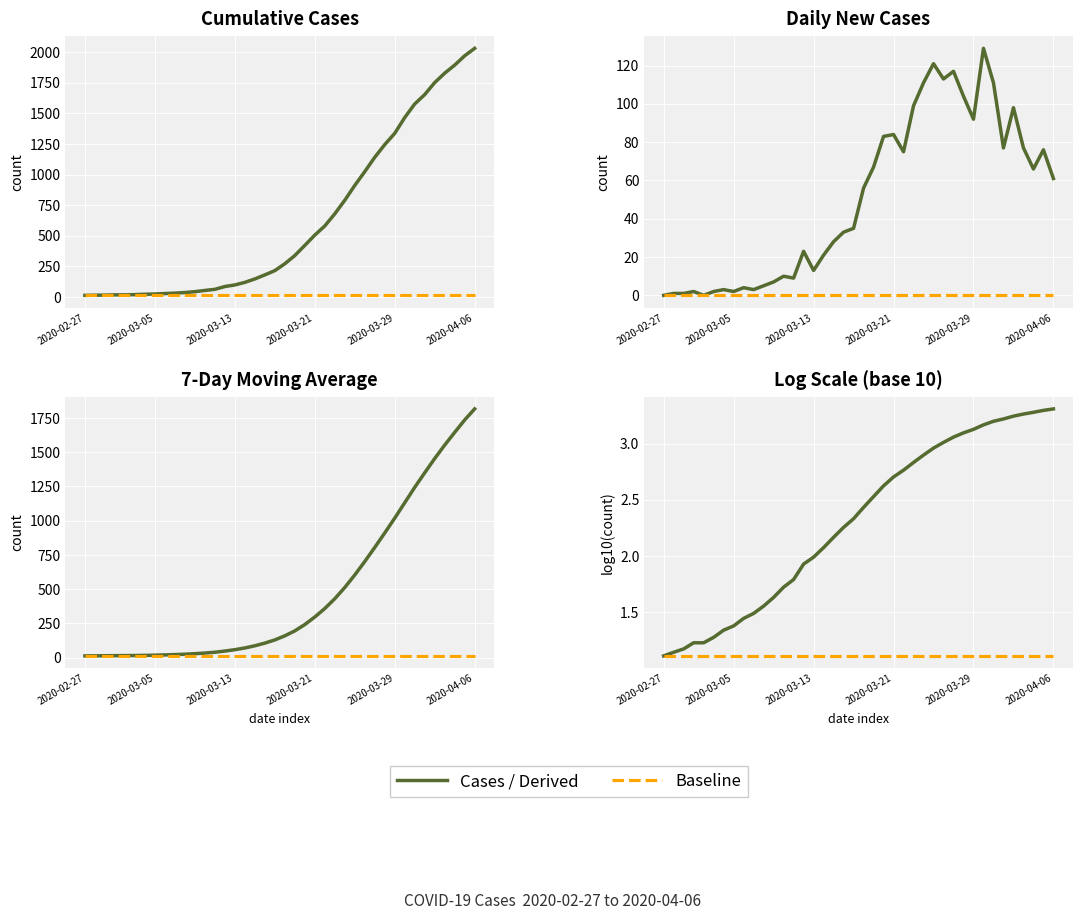

Is it true that 7-Day Avg equals 51.5 at 21?

False